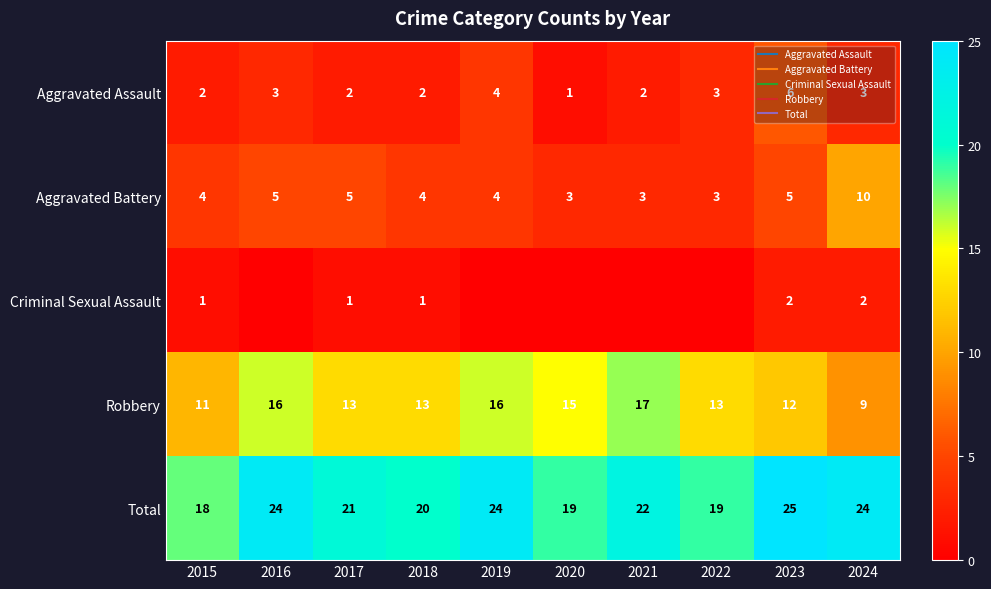

What is the spread (max minus min) of values at 2022?

19